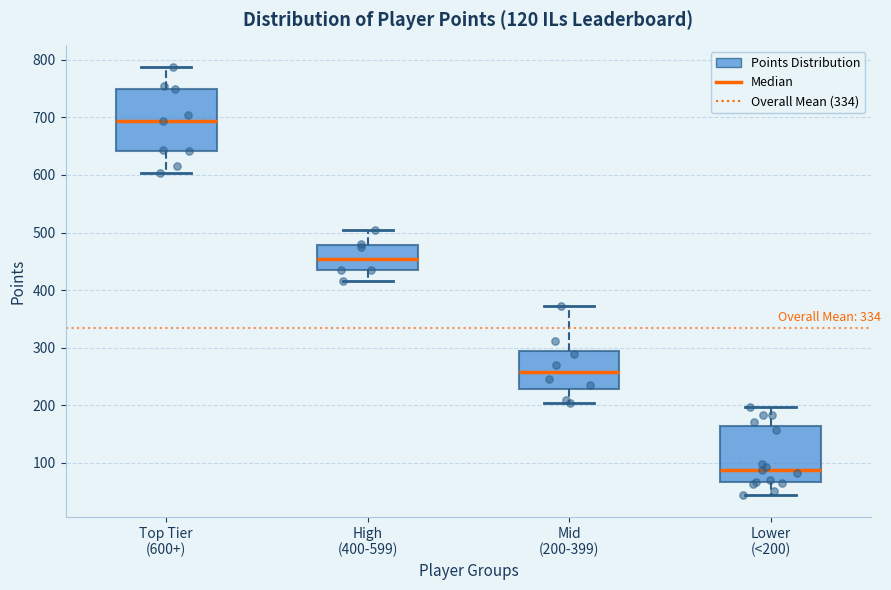

Which box has the lowest median line?

Lower (<200)